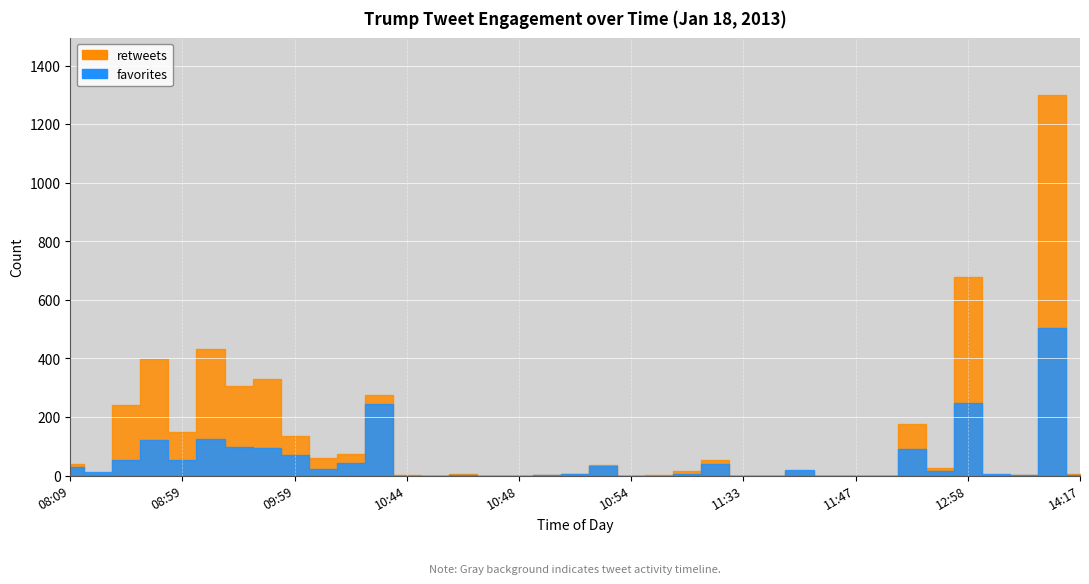

How many lines are shown in the chart?

2